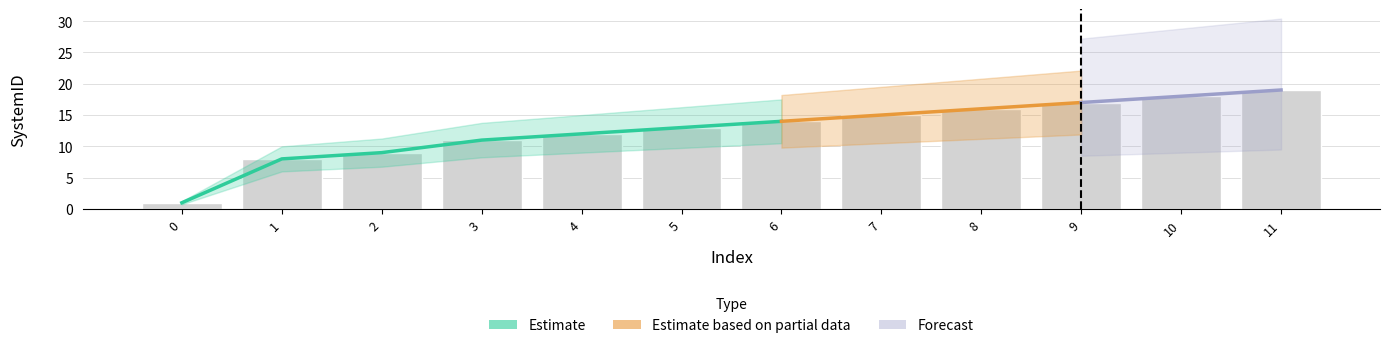

Rank the categories by value from highest to lowest.

11, 10, 9, 8, 7, 6, 5, 4, 3, 2, 1, 0